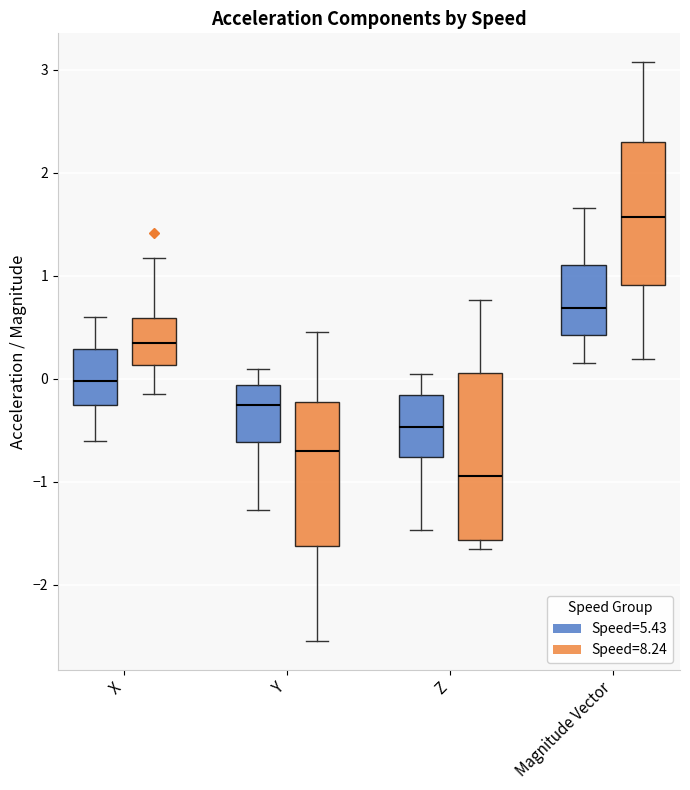

Reading left to right, transcribe this box plot: for each box, give where its median line is, the range the box spans, and where its two whiskers end, as read against the y-axis. The values are not printed on the chart, so give them approximately, as read against the axis.

X (Speed=5.43): median 0.0, box -0.3 to 0.3, whiskers -0.6 to 0.6
X (Speed=8.24): median 0.3, box 0.1 to 0.6, whiskers -0.1 to 1.2
Y (Speed=5.43): median -0.3, box -0.6 to -0.1, whiskers -1.3 to 0.1
Y (Speed=8.24): median -0.7, box -1.6 to -0.2, whiskers -2.5 to 0.5
Z (Speed=5.43): median -0.5, box -0.8 to -0.2, whiskers -1.5 to 0.0
Z (Speed=8.24): median -0.9, box -1.6 to 0.1, whiskers -1.7 to 0.8
Magnitude Vector (Speed=5.43): median 0.7, box 0.4 to 1.1, whiskers 0.2 to 1.7
Magnitude Vector (Speed=8.24): median 1.6, box 0.9 to 2.3, whiskers 0.2 to 3.1